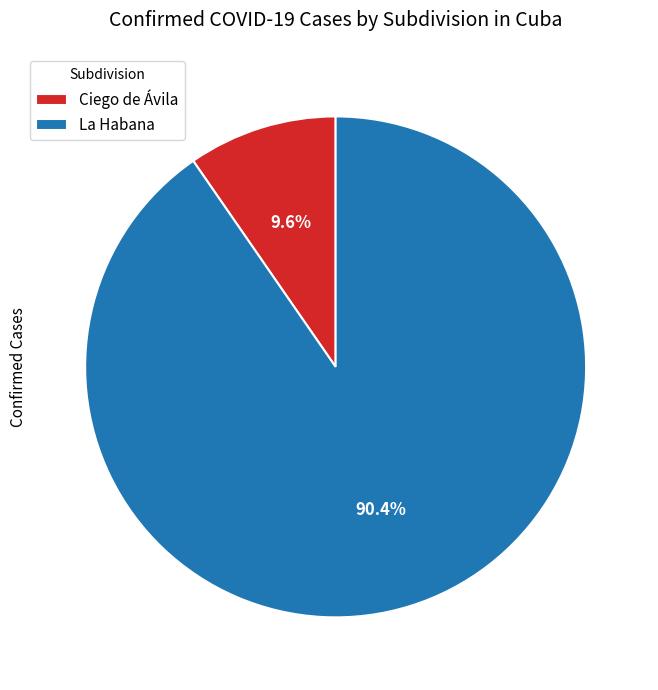

Rank the categories by value from lowest to highest.

Ciego de Ávila, La Habana